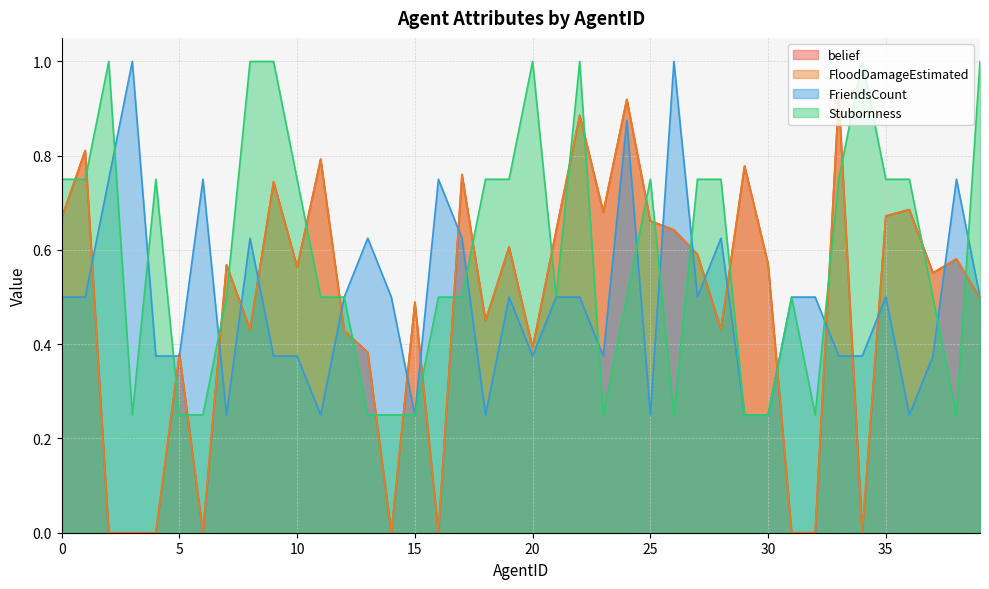

How many data points does each series have?

40